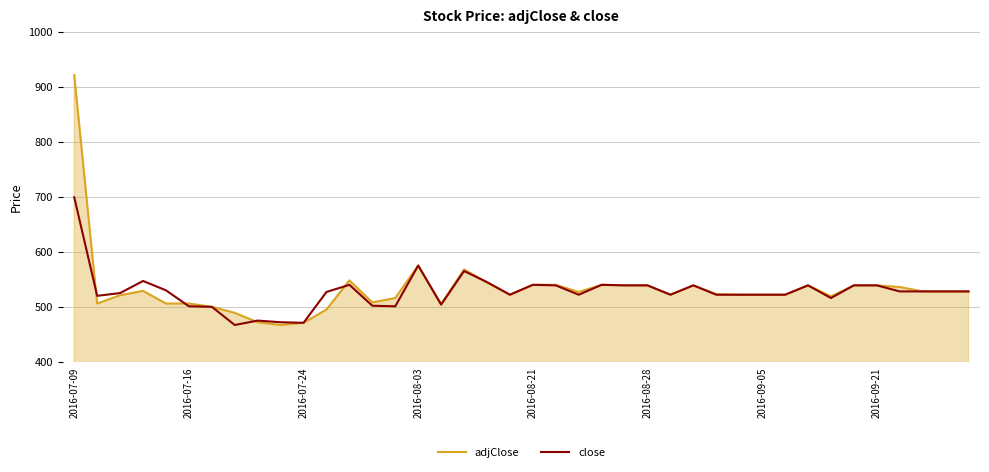

Which series has the largest total across all categories?

adjClose